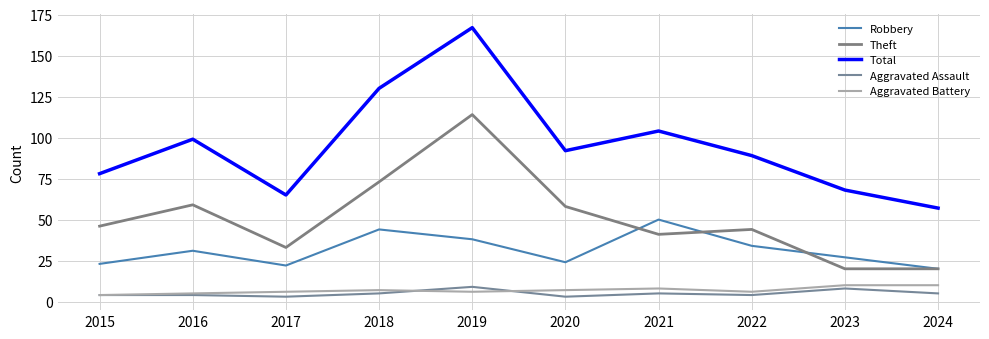

Count the number of data series in this chart.

5